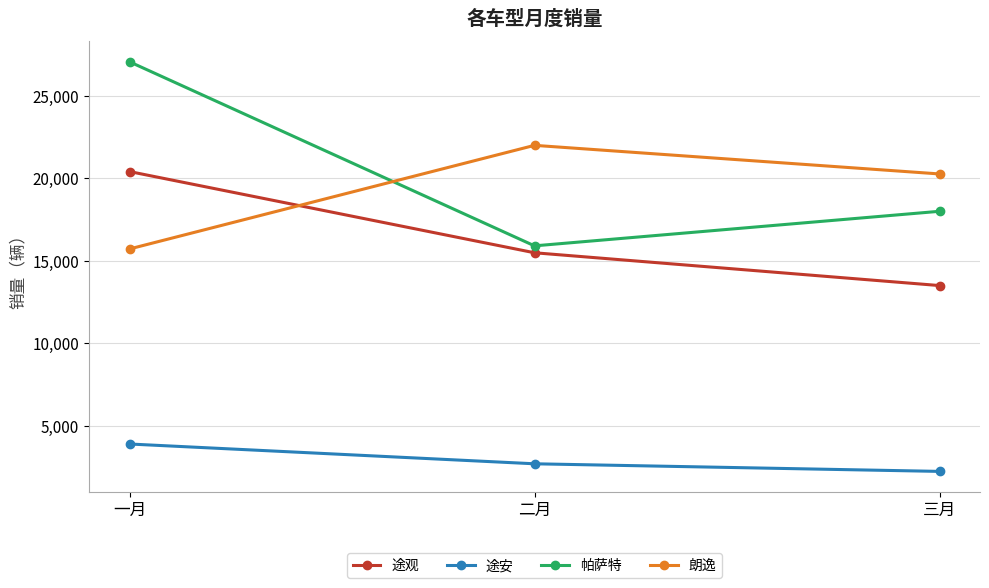

Reading right to left, what are all the values shown in this chart?

途观: 三月=13500	二月=15487	一月=20408
途安: 三月=2240	二月=2701	一月=3900
帕萨特: 三月=18000	二月=15906	一月=27058
朗逸: 三月=20263	二月=21996	一月=15718